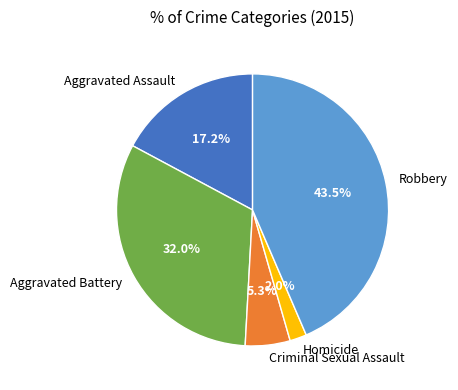

Count the number of slices in the pie.

5